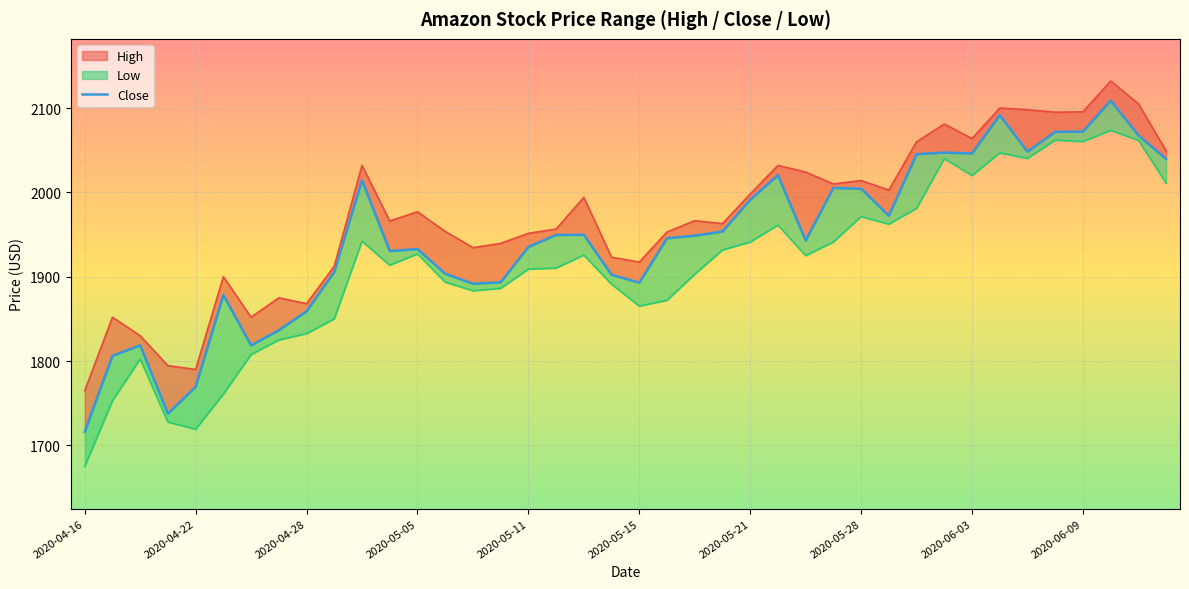

Reading left to right, what are all the values shown in this chart?

1716.1	1806.2	1818.7	1737.7	1769.5	1878.2	1818.6	1836.6	1859.1	1905.7	2014.4	1930.4	1932.8	1903.6	1891.7	1893.4	1935.3	1949.5	1949.7	1902.3	1892.9	1945.6	1948.7	1953.6	1991.2	2020.3	1943.0	2005.3	2004.3	1972.3	2045.2	2047.2	2046.2	2091.6	2048.2	2071.8	2072.1	2108.8	2067.6	2039.5